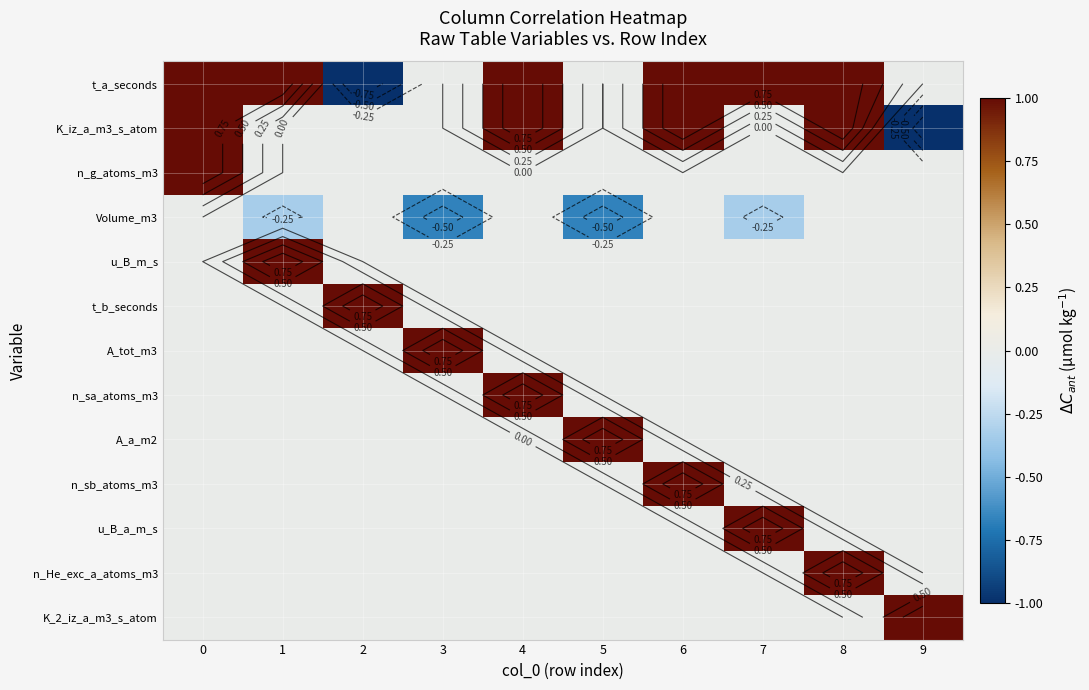

Count the n_sb_atoms_m3 values in the range 0 to 1.

10